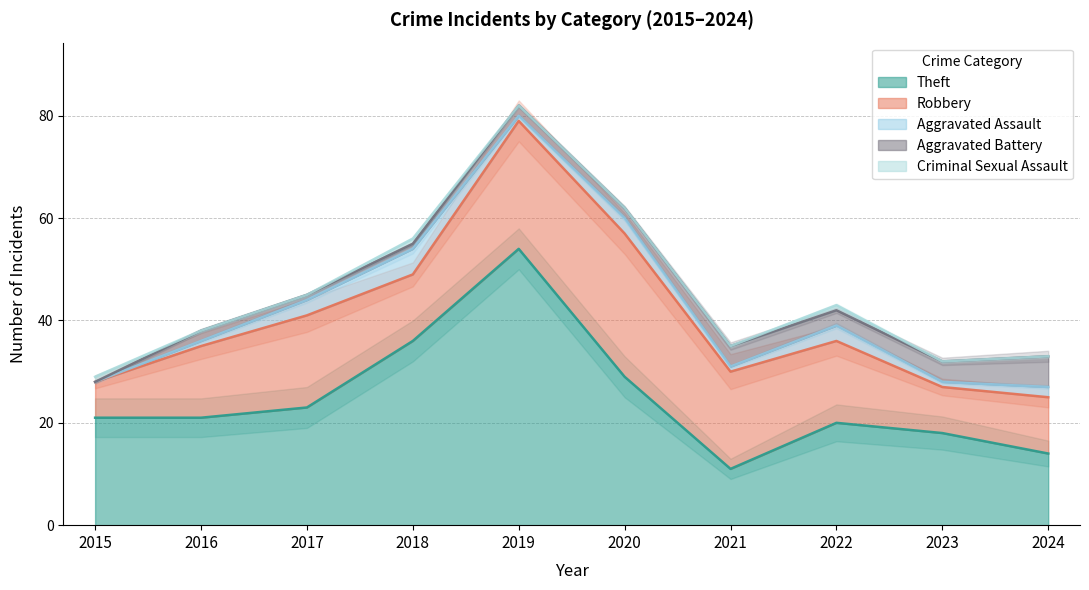

Between 2015 and 2016, which is larger?

2015